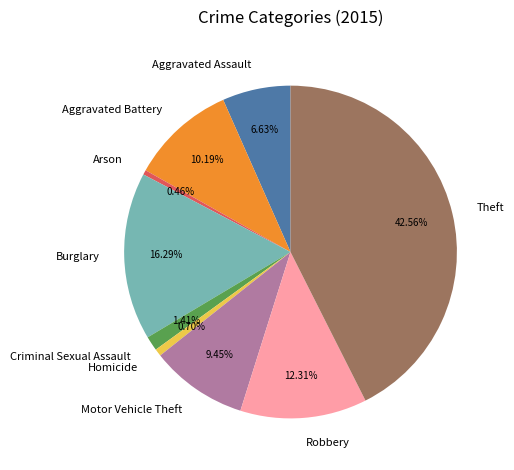

How many slices are in this pie chart?

9